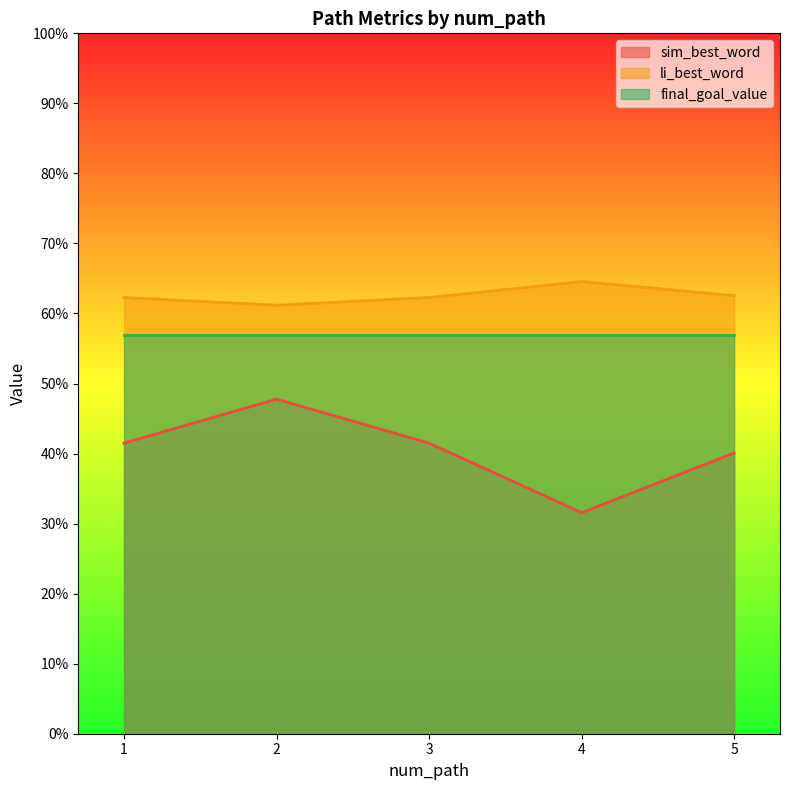

What is the maximum value for li_best_word?

0.6